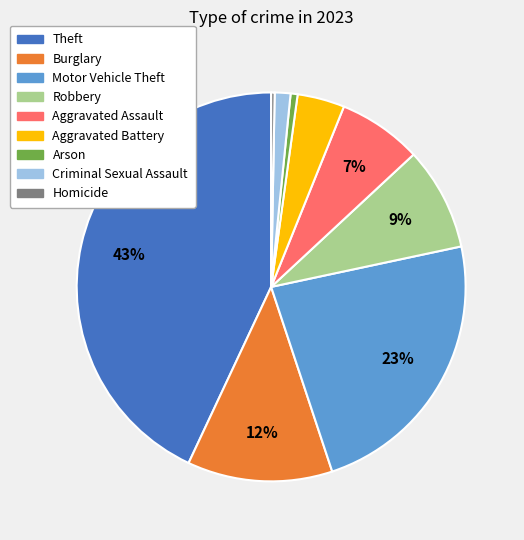

True or false: Arson accounts for 1% of the total.

True